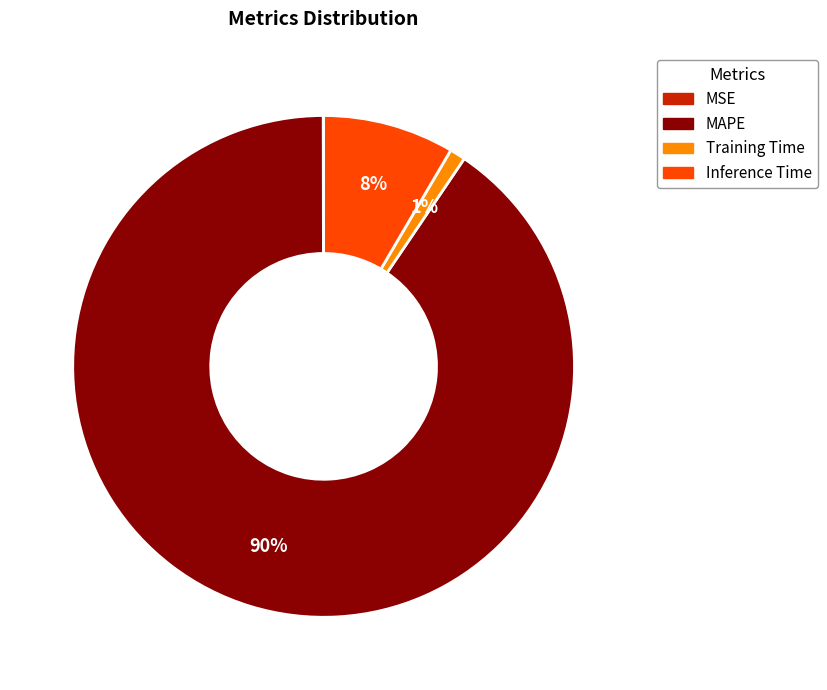

Combined, do MAPE and Training Time account for over 50%?

Yes